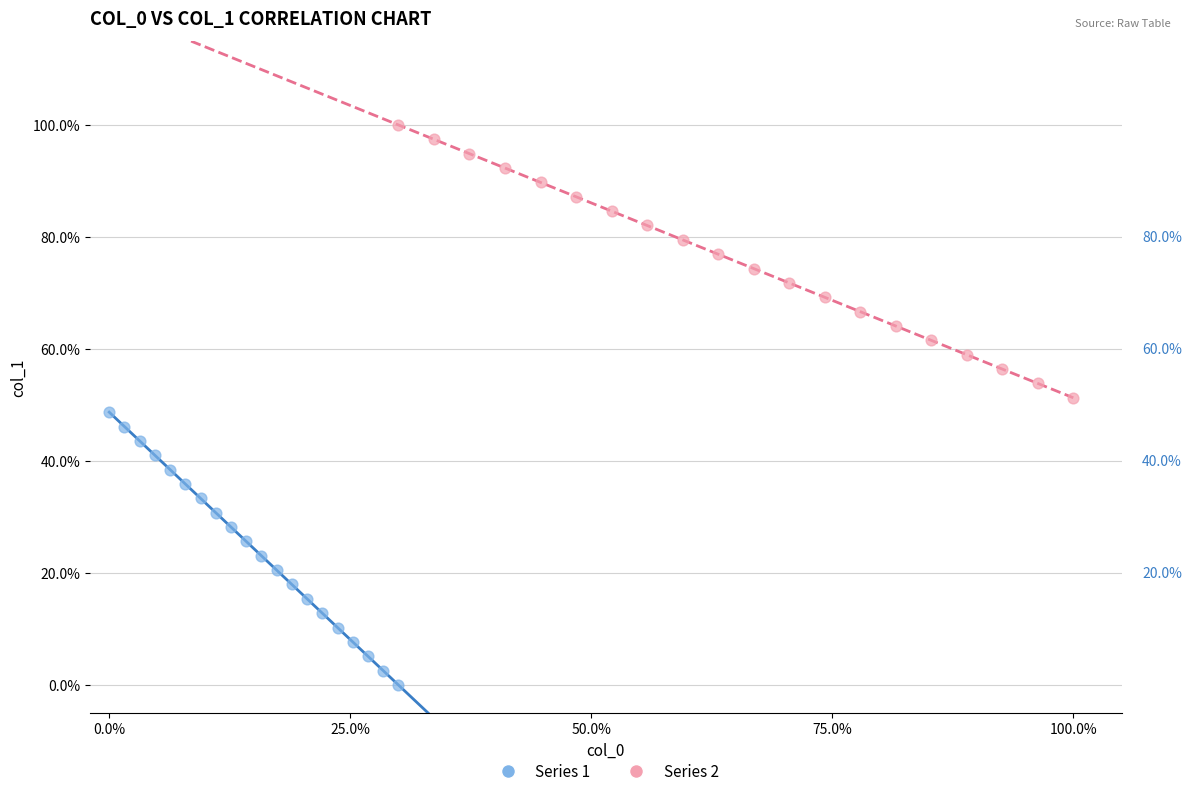

What are all the series names shown in the legend?

Series 1, Series 2